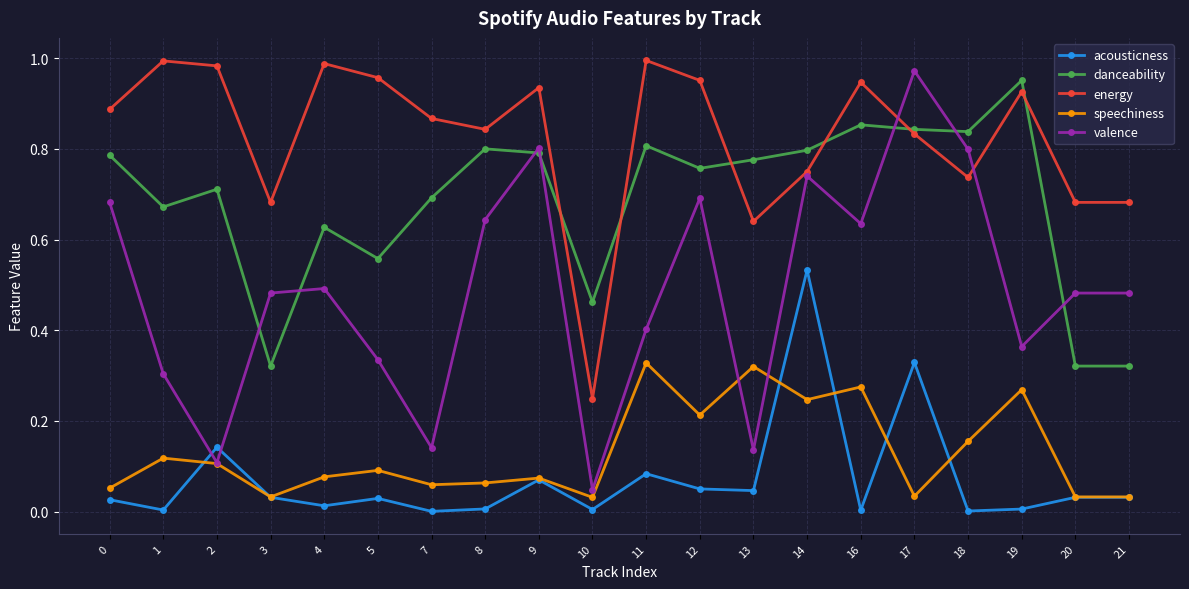

How many data points does each series have?

20